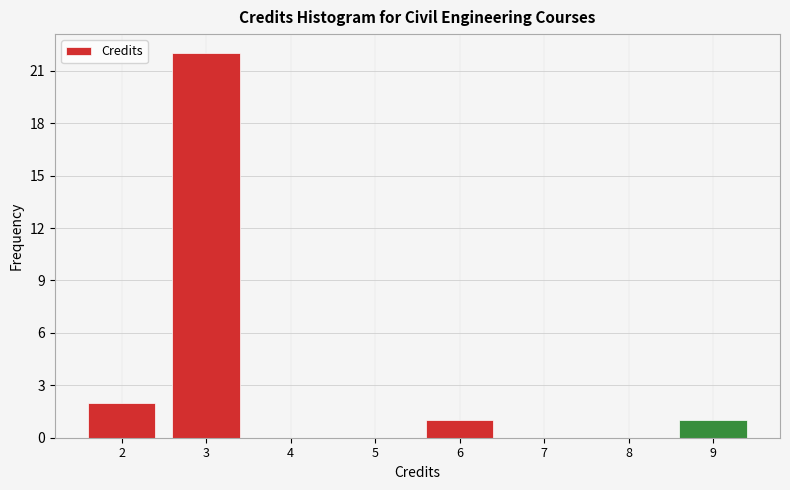

Reading left to right, transcribe this chart: for each bar, give the range it covers on the x-axis and its height. The values are not printed on the chart, so give them approximately, as read against the axis.

1.5 to 2.5: 2
2.5 to 3.5: 22
3.5 to 4.5: 0
4.5 to 5.5: 0
5.5 to 6.5: 1
6.5 to 7.5: 0
7.5 to 8.5: 0
8.5 to 9.5: 1